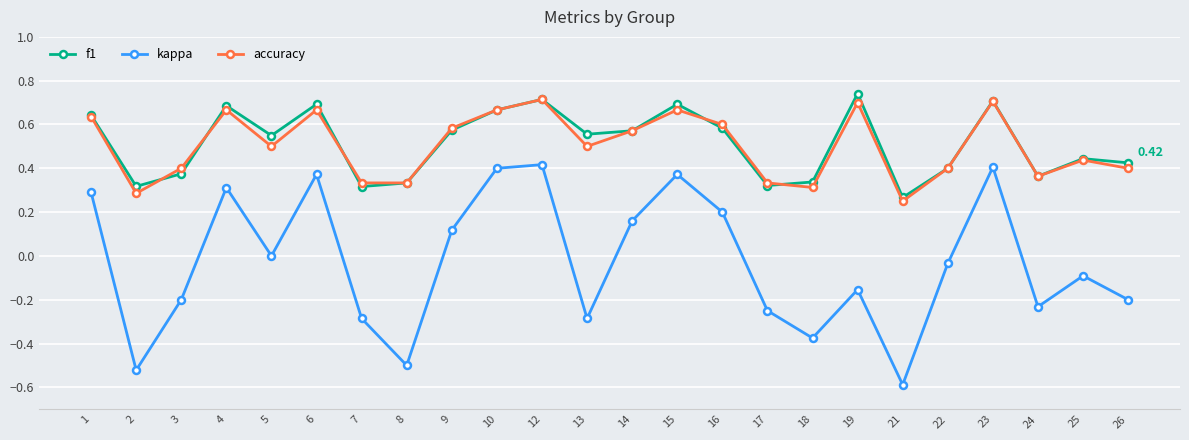

True or false: f1 and kappa intersect in this chart.

False